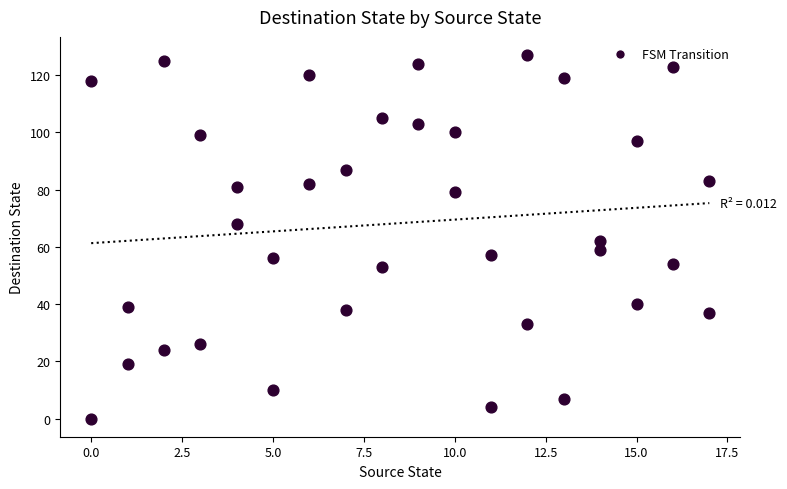

What is the range of Y values (max minus min)?

127